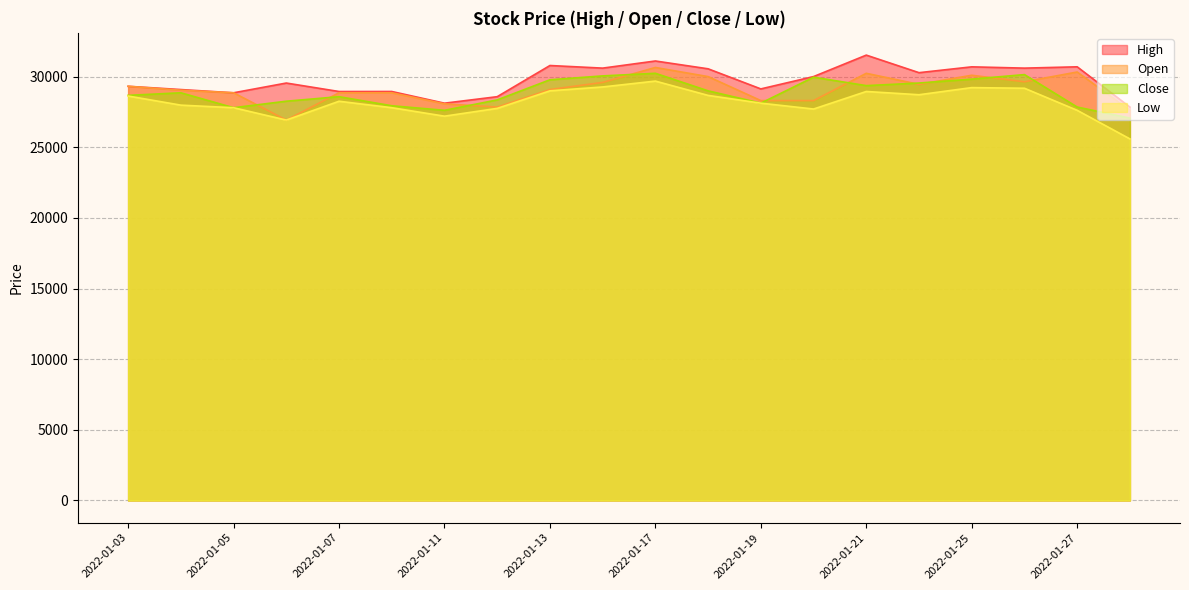

The High series shows 28583 at 2022-01-12. True or false?

True